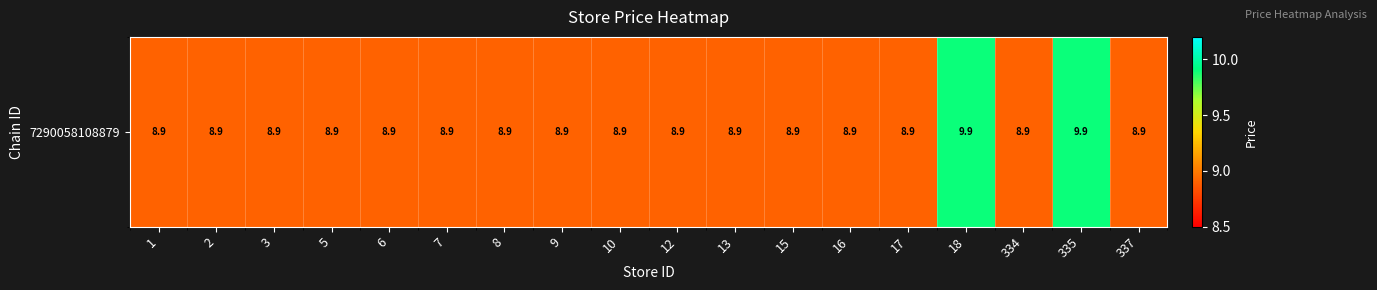

Reading right to left, extract all data points from this chart.

337=8.9	335=9.9	334=8.9	18=9.9	17=8.9	16=8.9	15=8.9	13=8.9	12=8.9	10=8.9	9=8.9	8=8.9	7=8.9	6=8.9	5=8.9	3=8.9	2=8.9	1=8.9